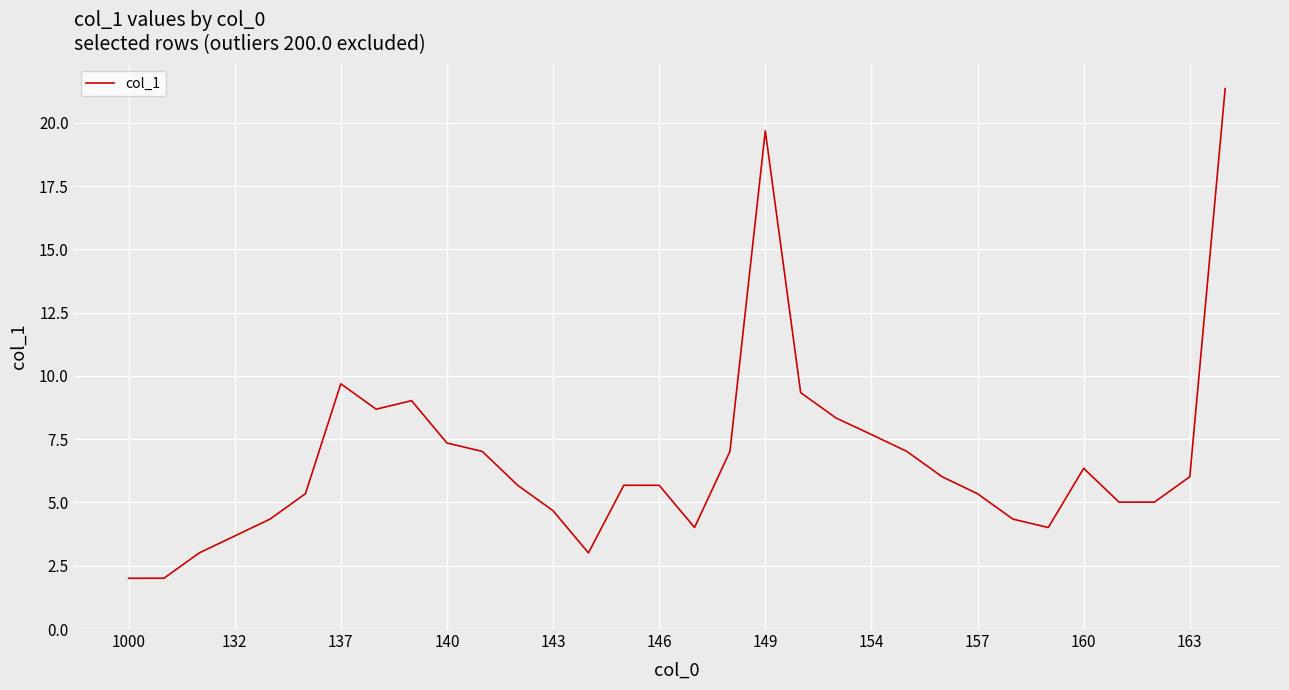

What is the greatest value displayed?

21.3